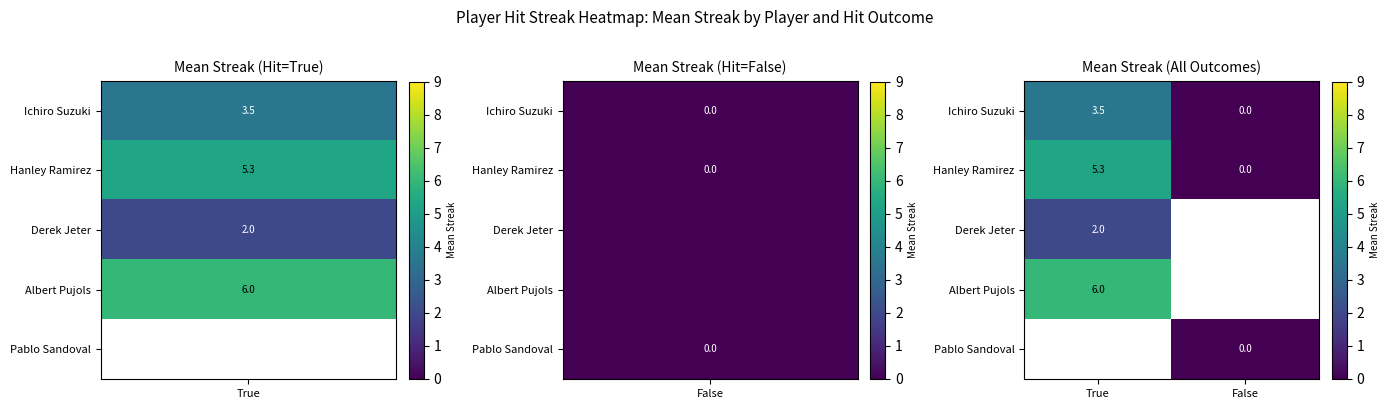

Is it true that Ichiro Suzuki equals -2.4 at False?

False